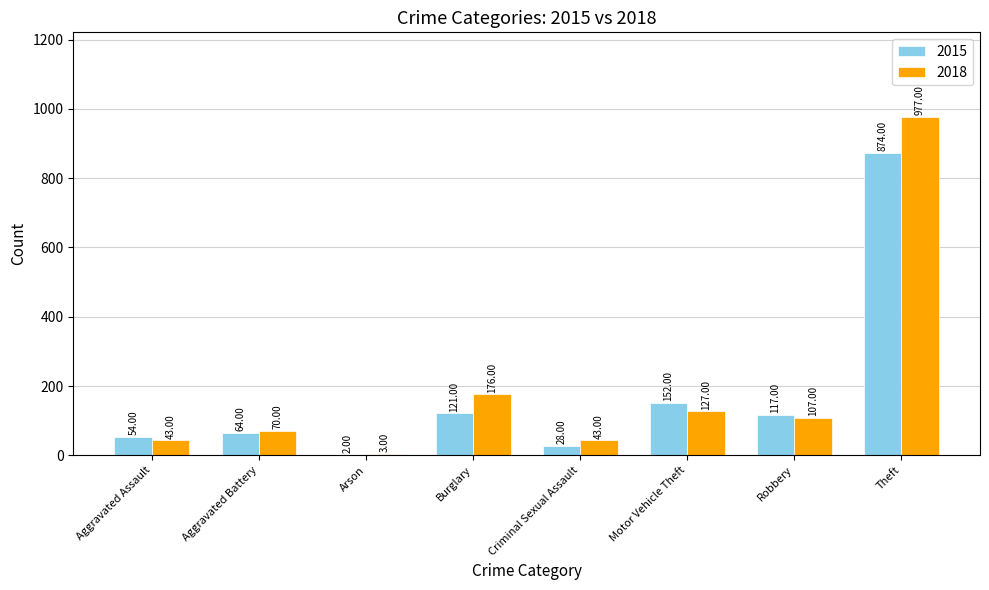

What is the maximum value for 2015?

874